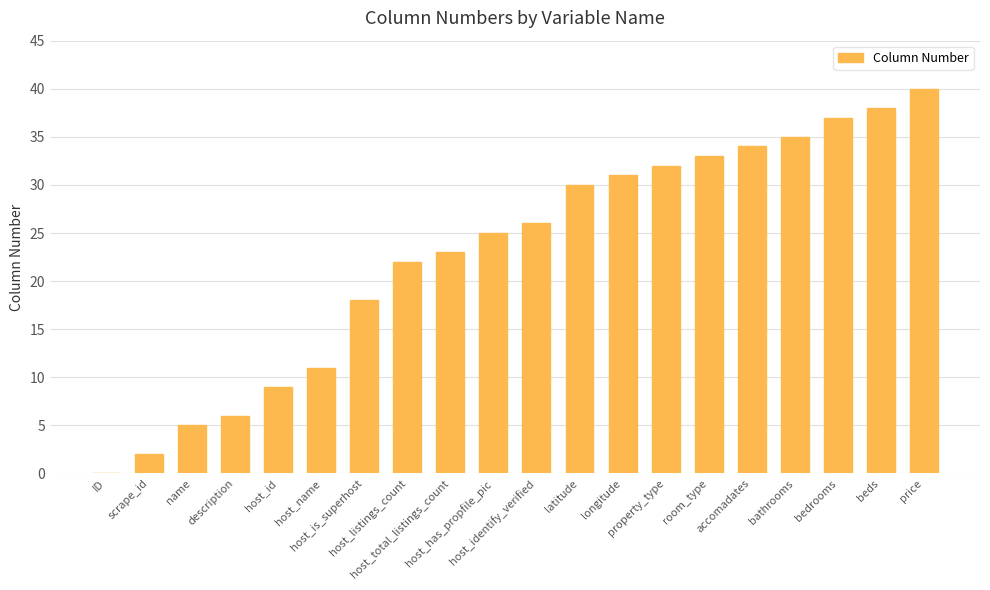

Count the number of data series in this chart.

1